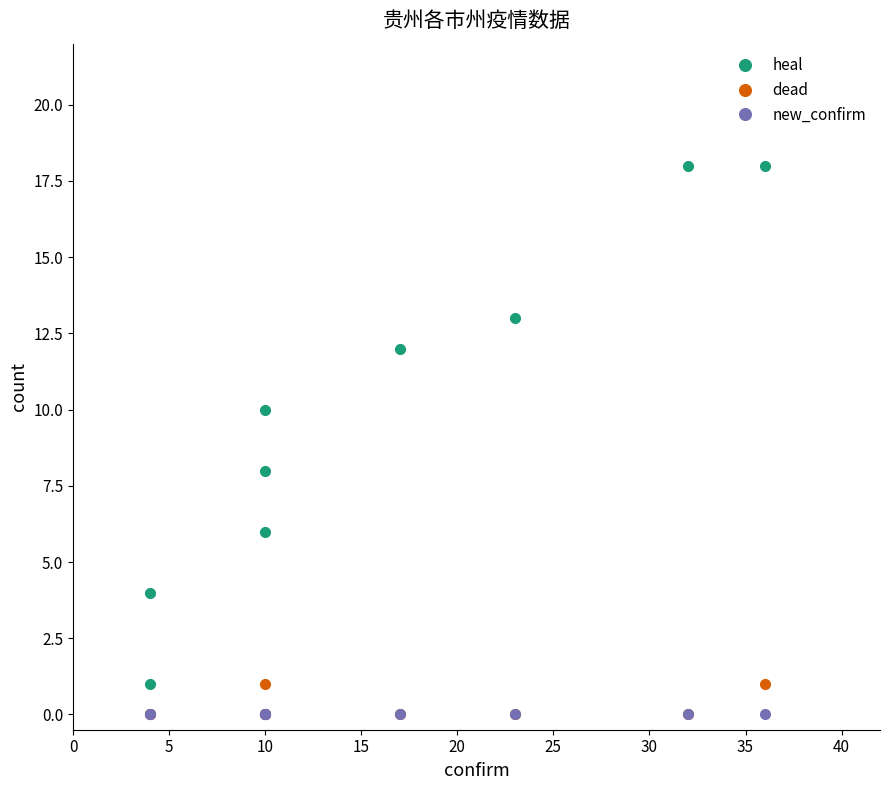

Is it true that new_confirm equals 0 at 35?

True